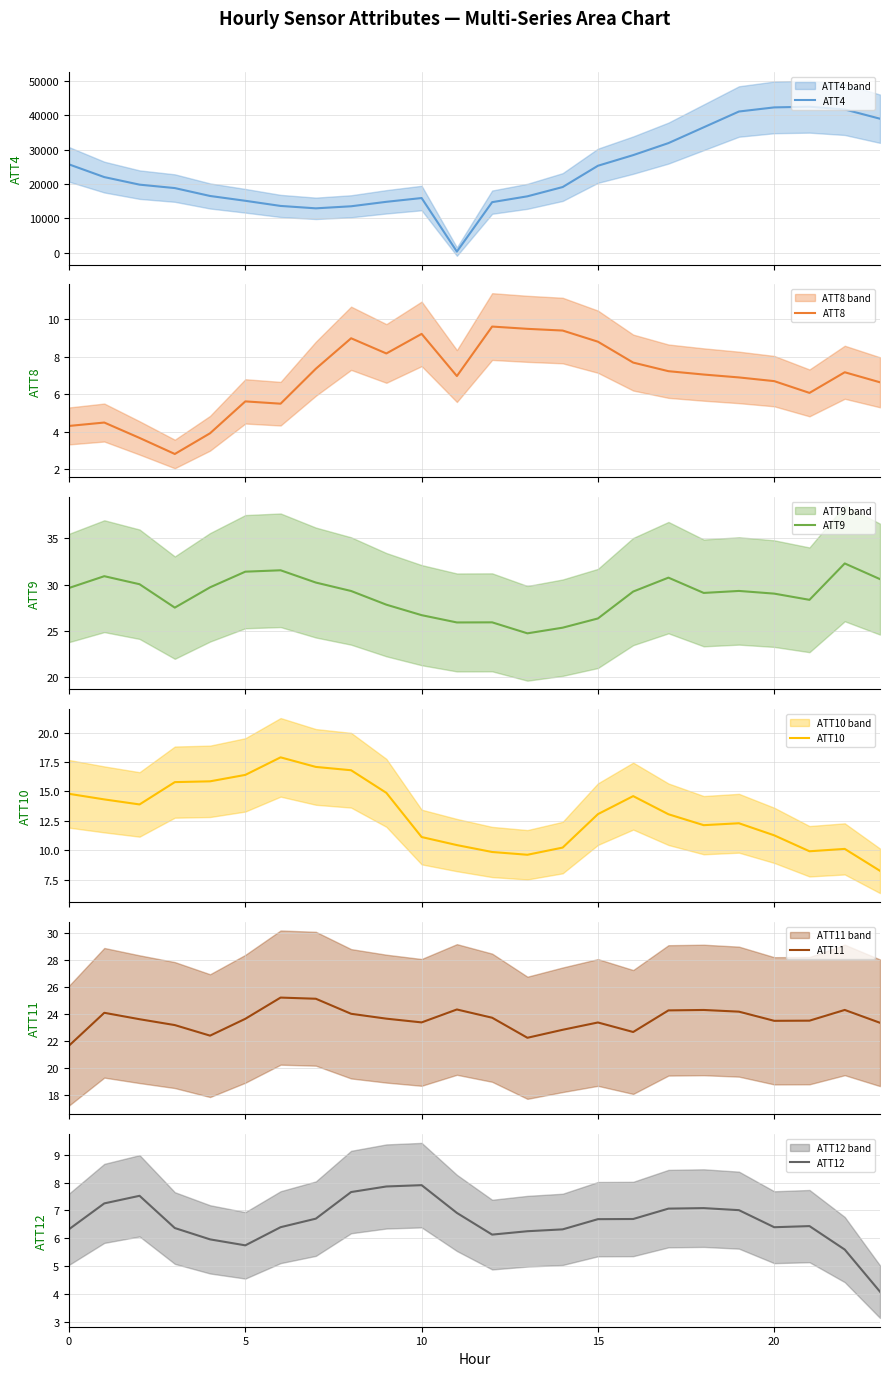

In ATT9, how many points are lower than both neighbors (excluding endpoints)?

5